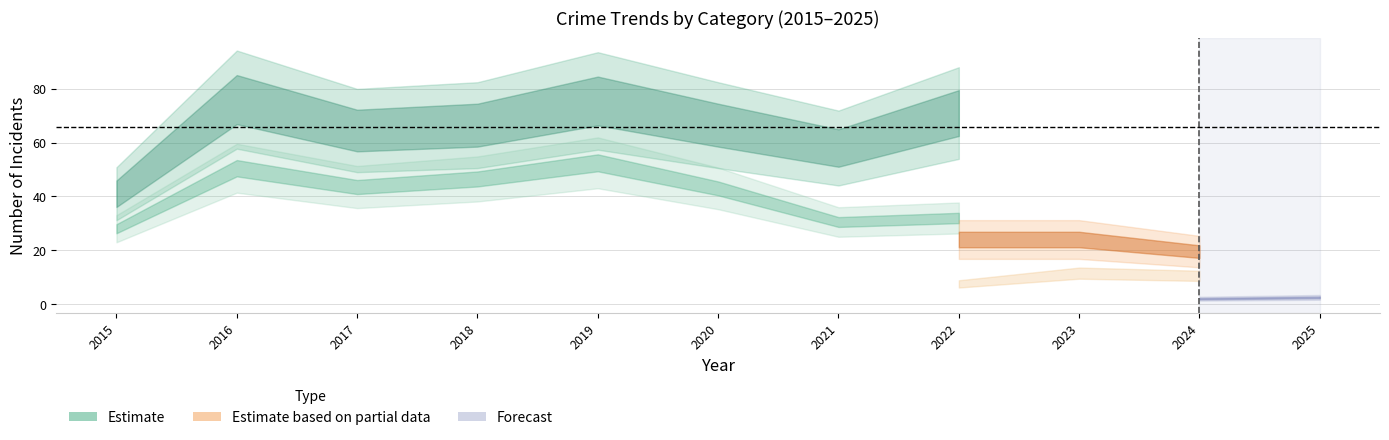

In Aggravated Battery, how many points are lower than both neighbors (excluding endpoints)?

1